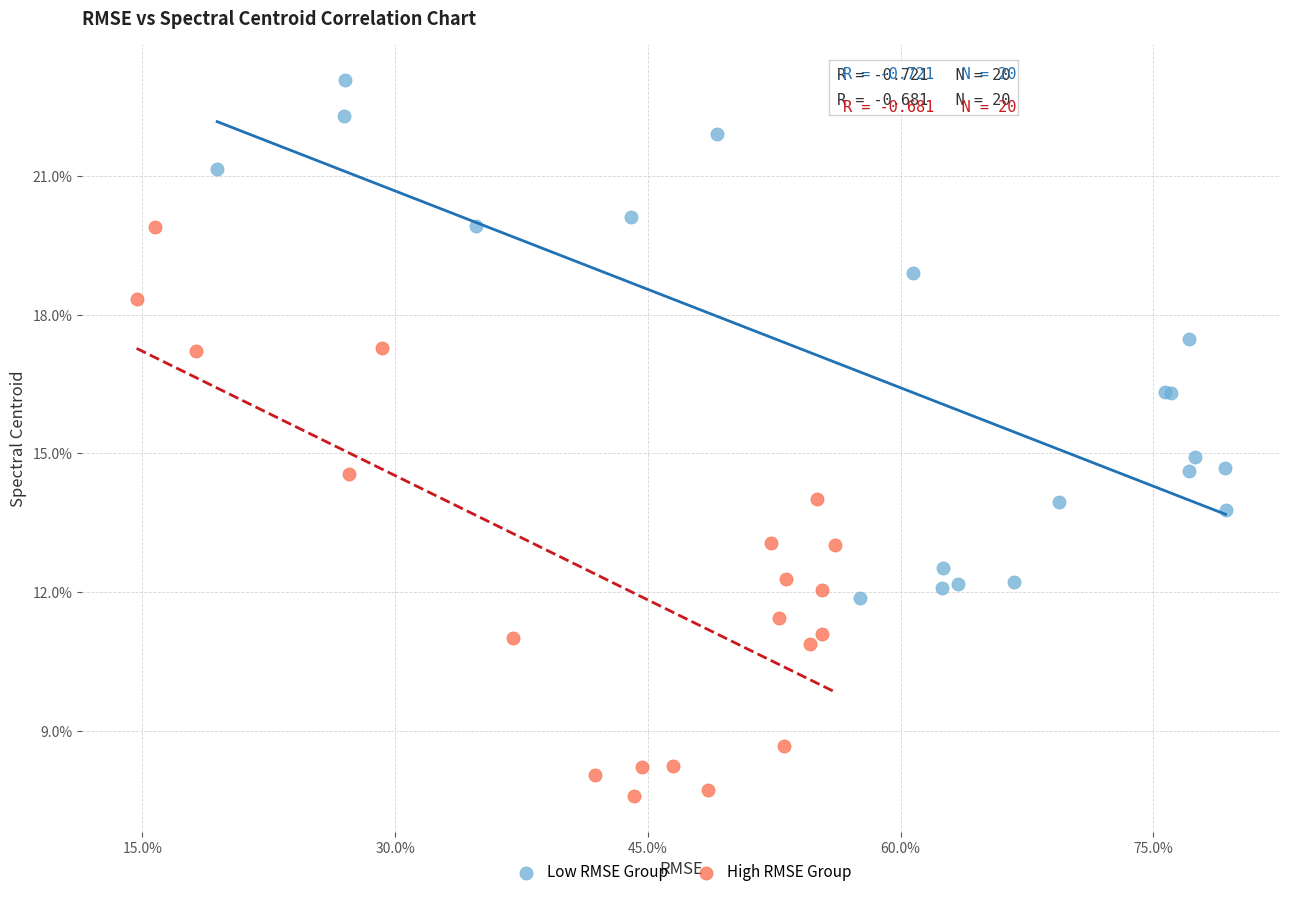

What are all the series names shown in the legend?

Low RMSE Group, High RMSE Group